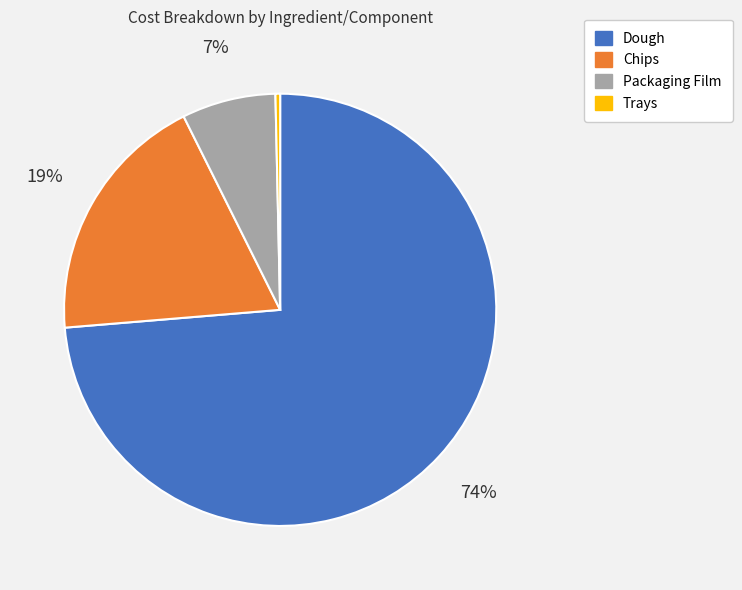

The Packaging Film slice represents 21% of the pie. True or false?

False